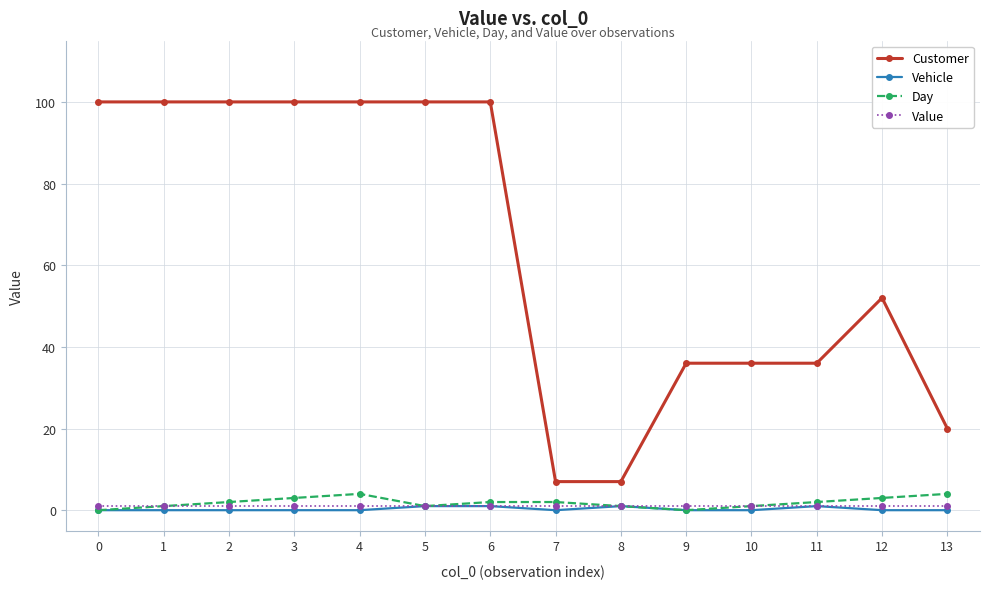

True or false: Vehicle has a value of 1 at 6.

True